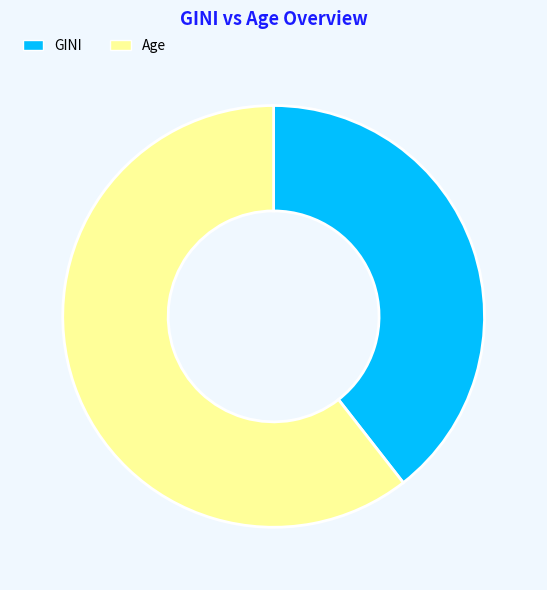

Does GINI represent more than half of the total?

No